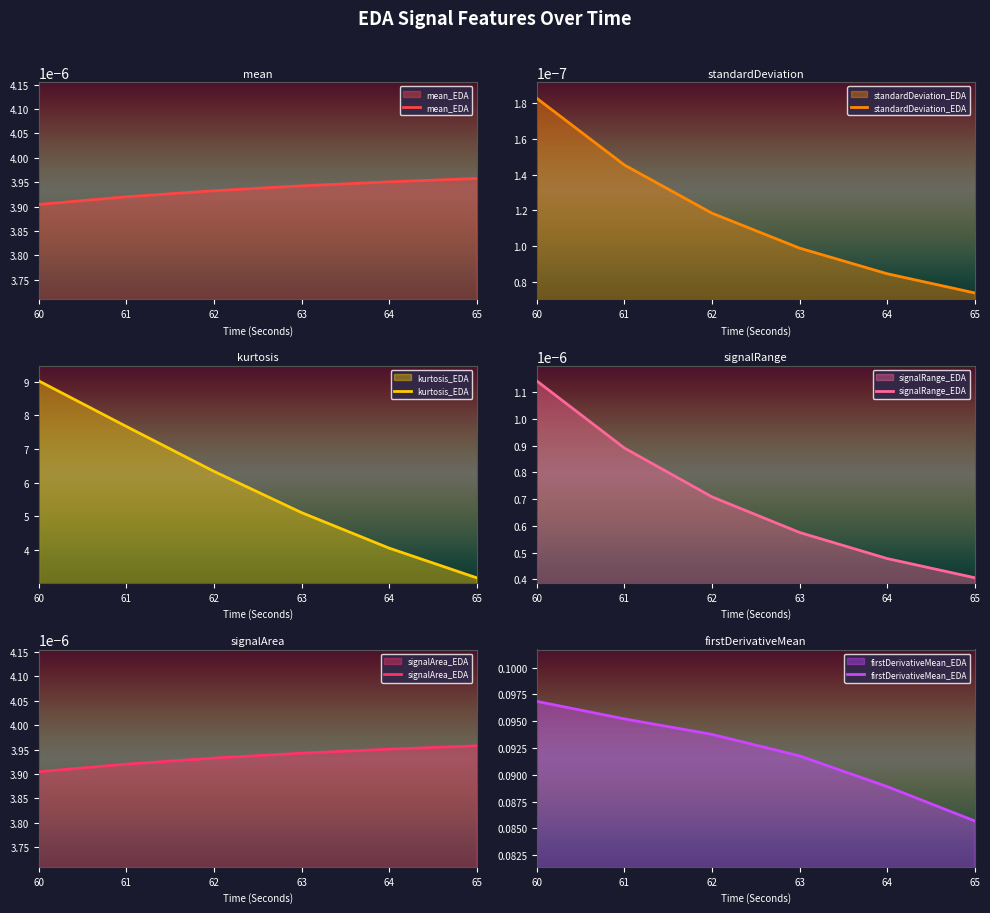

How many lines are shown in the chart?

6